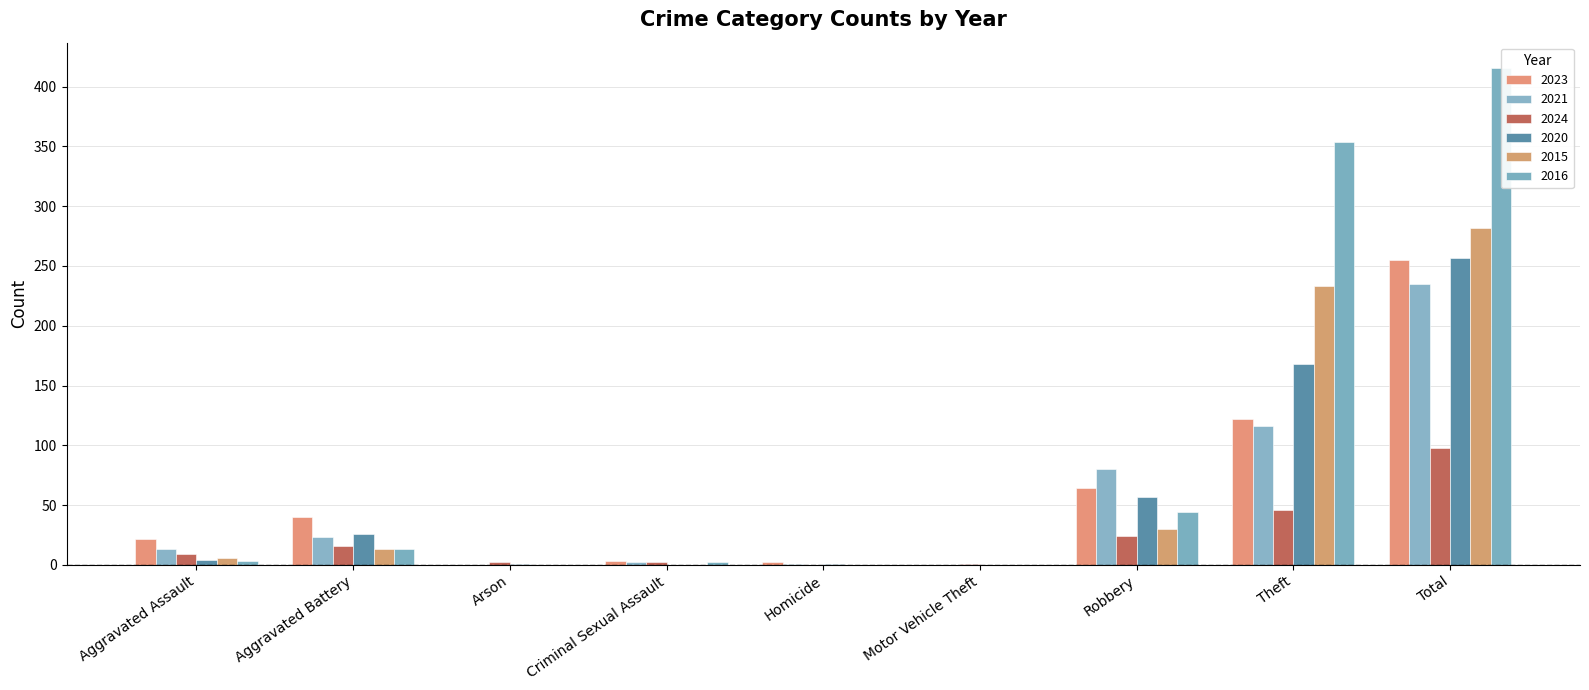

At which label does 2016 first exceed 3?

Aggravated Battery